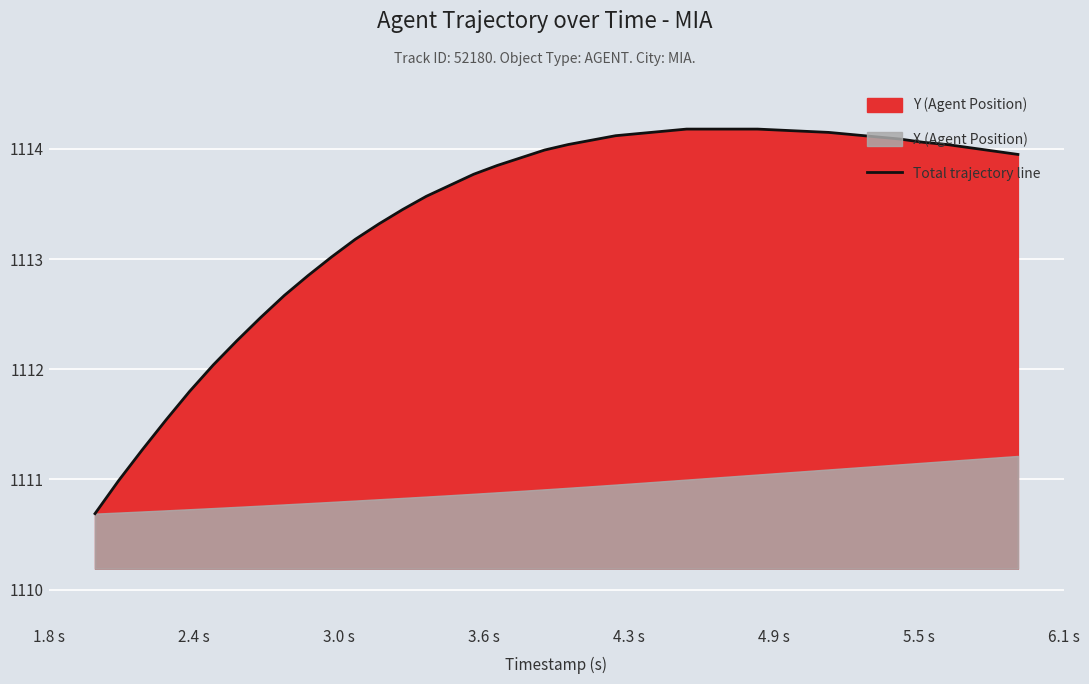

What is the label of the 36th point from the right?

4.3 s